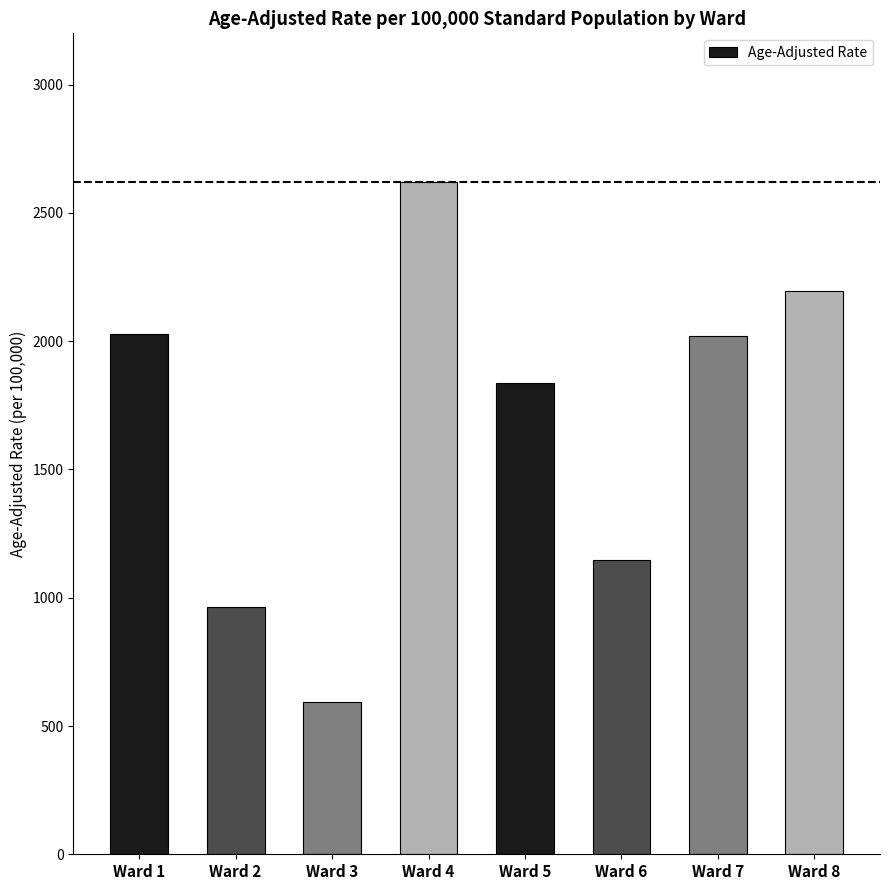

What is the maximum value shown in the chart?

2619.0